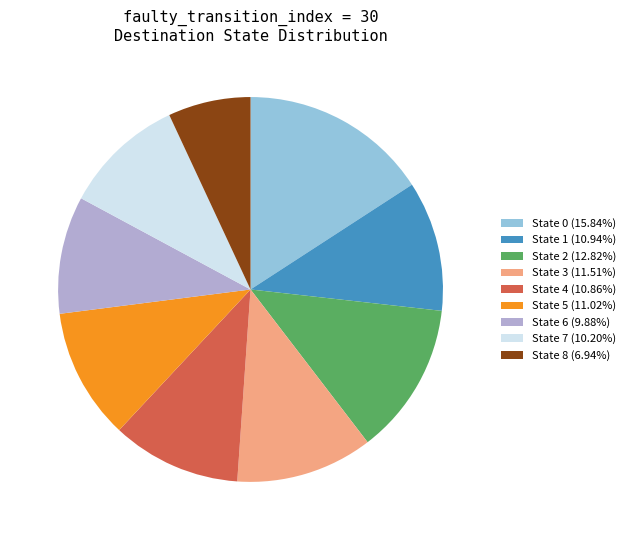

Approximately how many times larger is the value at State 0 (15.84%) compared to State 2 (12.82%)?

1.2